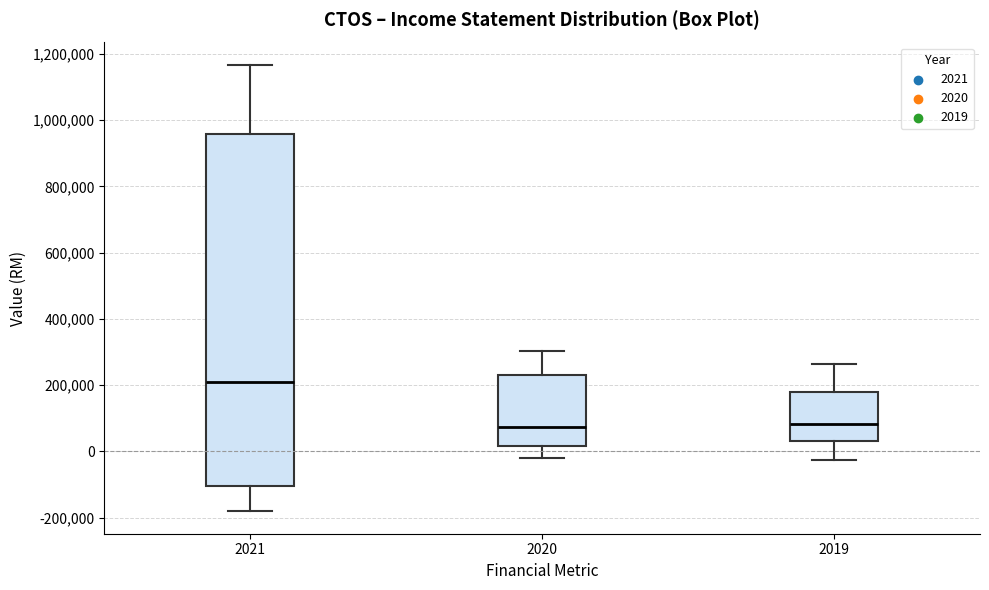

Reading left to right, read every box against the y-axis: the position of its median line, the range the box covers, and the ends of its whiskers. The values are not printed on the chart, so give them approximately, as read against the axis.

2021: median 220000, box -100000 to 960000, whiskers -180000 to 1160000
2020: median 80000, box 20000 to 220000, whiskers -20000 to 300000
2019: median 80000, box 40000 to 180000, whiskers -20000 to 260000